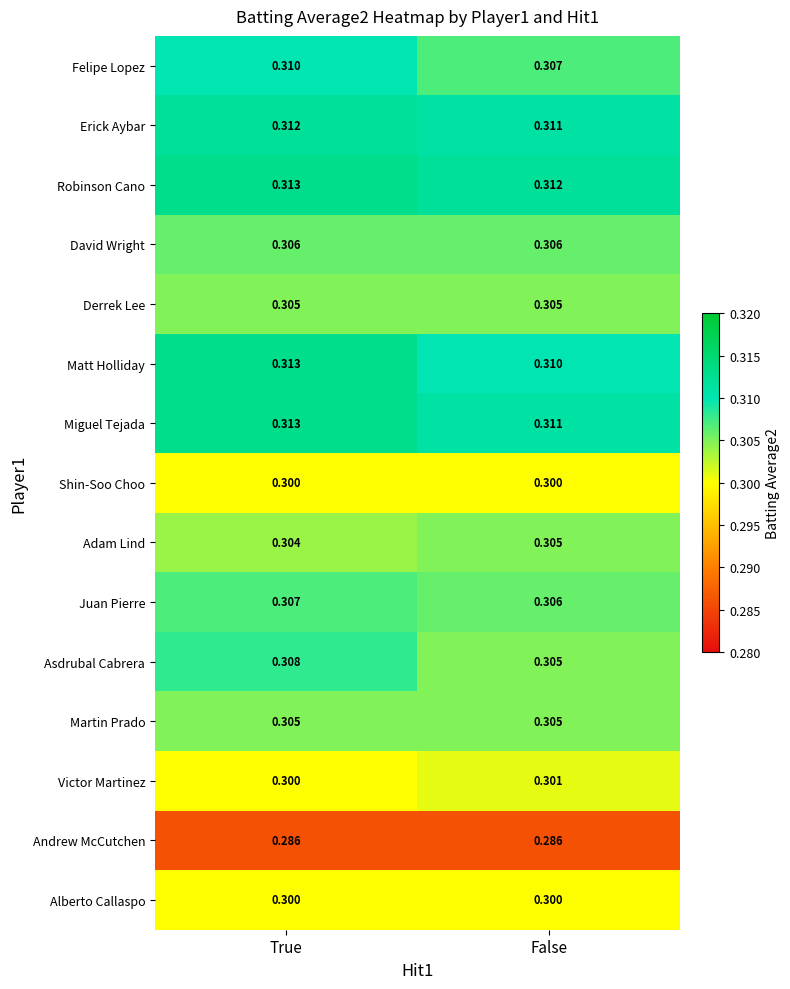

At which category is the sum across all series the highest?

True